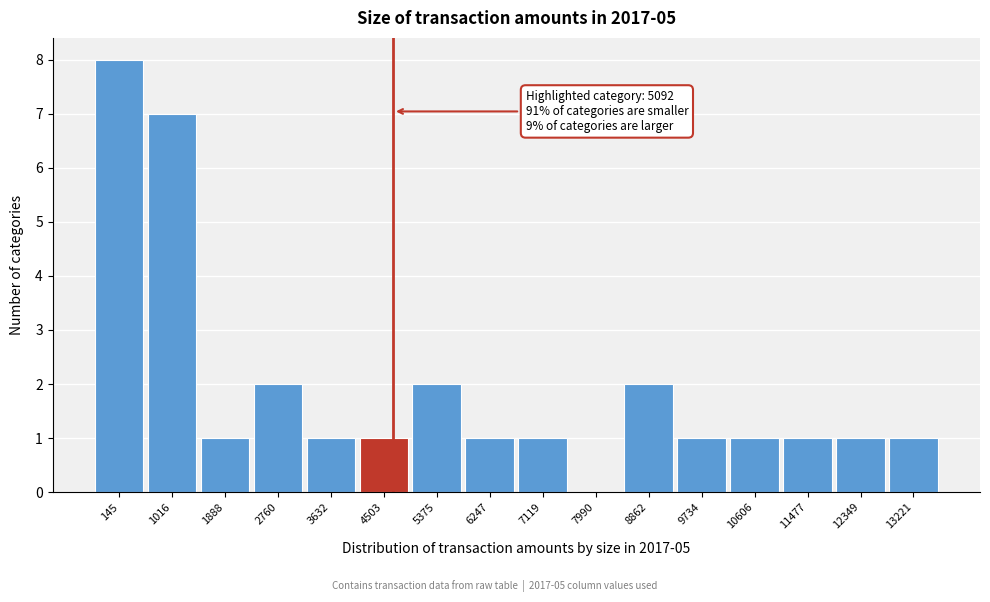

Reading left to right, transcribe all the data shown in this chart.

145=8	1016=7	1888=1	2760=2	3632=1	4503=1	5375=2	6247=1	7119=1	7990=0	8862=2	9734=1	10606=1	11477=1	12349=1	13221=1